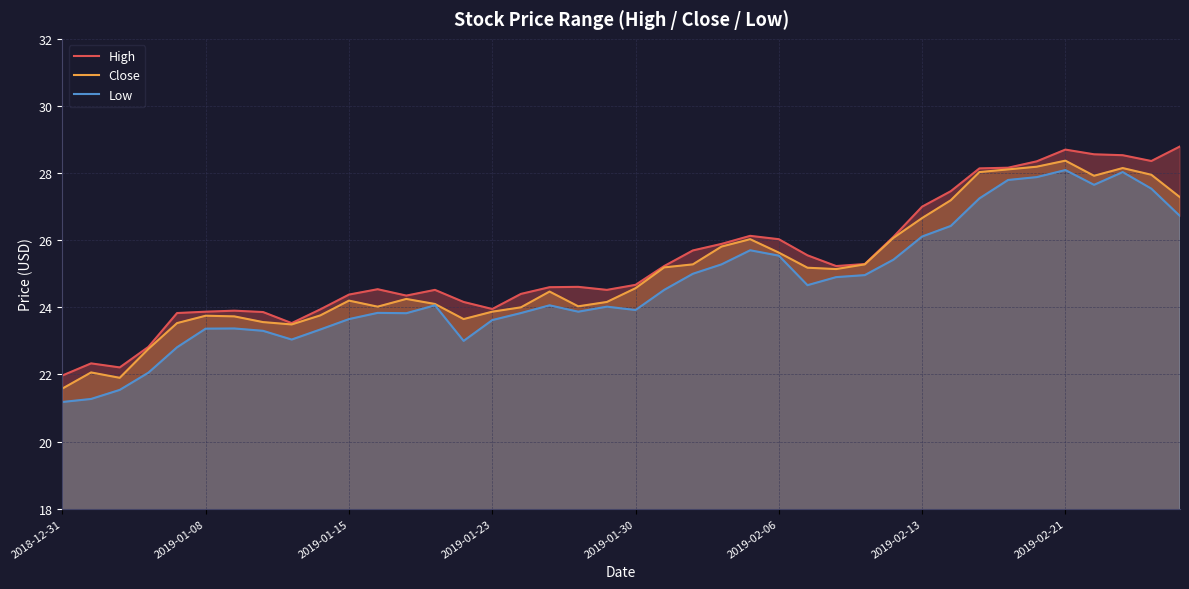

The Close series shows 25.6 at 2019-02-06. True or false?

True